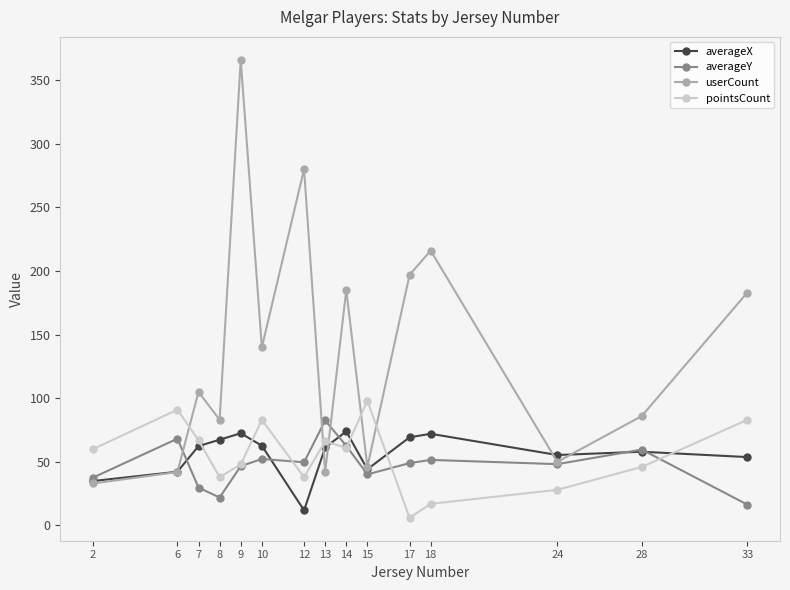

What is the sum of all averageX values?

841.7